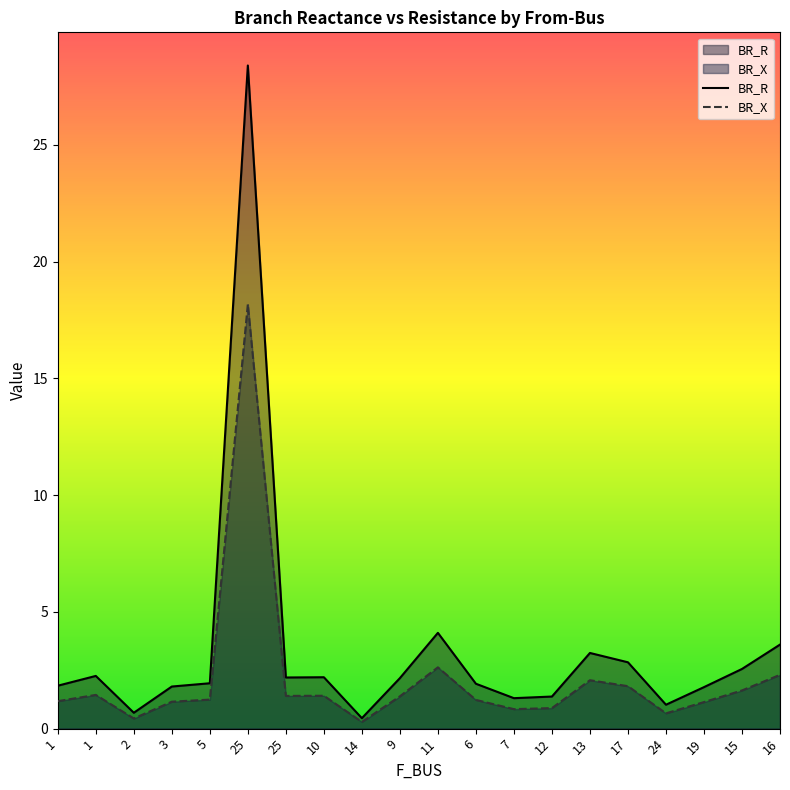

True or false: BR_R and BR_X intersect in this chart.

False